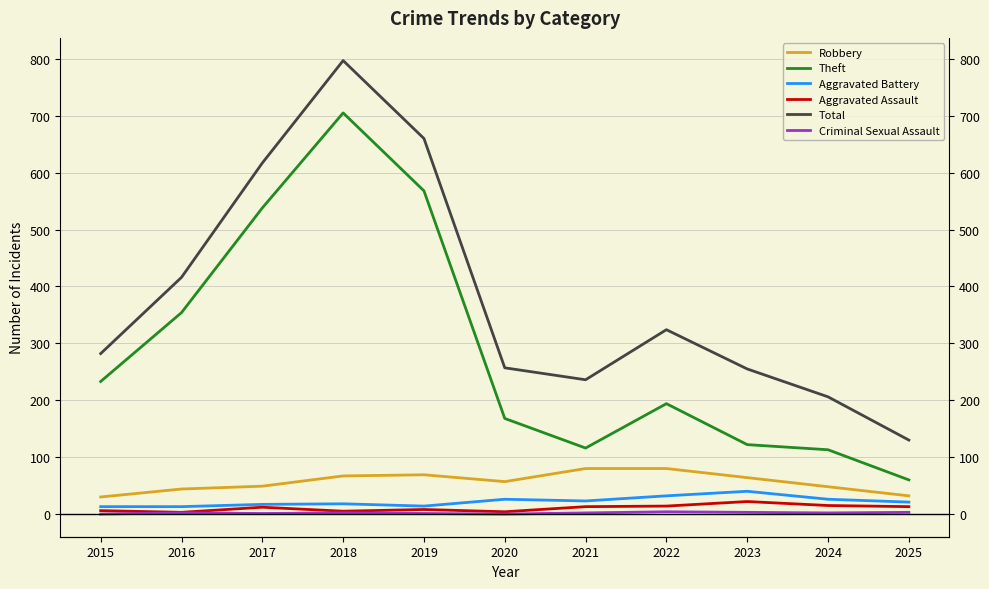

Rank the categories by Aggravated Battery value from lowest to highest.

2015, 2016, 2019, 2017, 2018, 2025, 2021, 2020, 2024, 2022, 2023